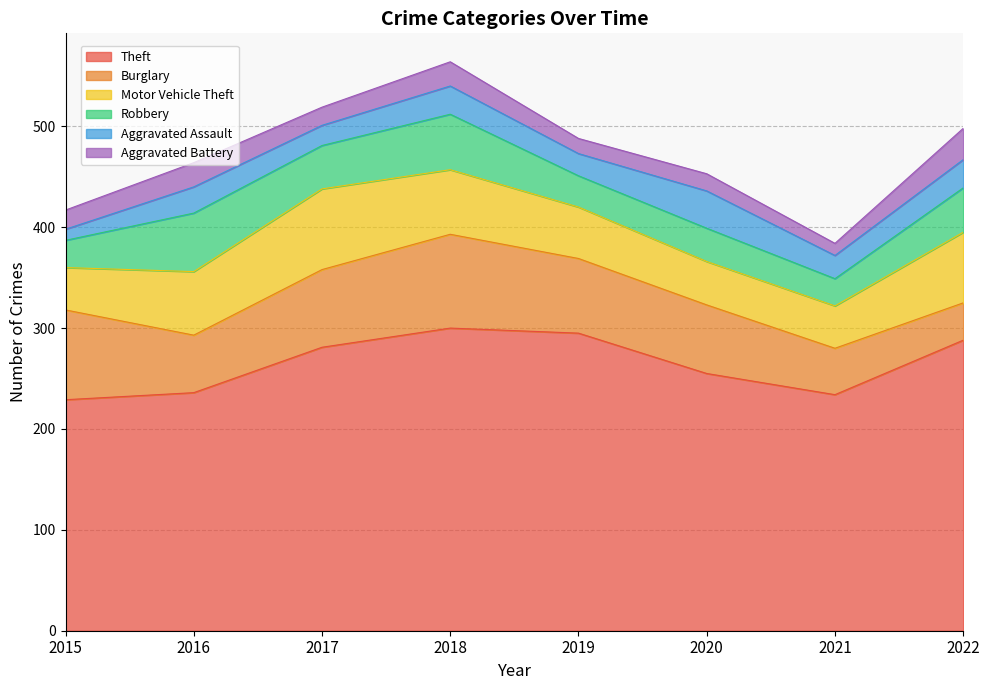

Reading right to left, list all the values displayed in this chart.

Theft: 288	234	255	295	300	281	236	229
Burglary: 37	46	68	74	93	77	57	89
Motor Vehicle Theft: 70	42	43	51	64	80	63	42
Robbery: 44	27	33	31	55	43	58	27
Aggravated Assault: 28	23	37	22	28	20	26	11
Aggravated Battery: 31	12	17	15	24	18	24	19